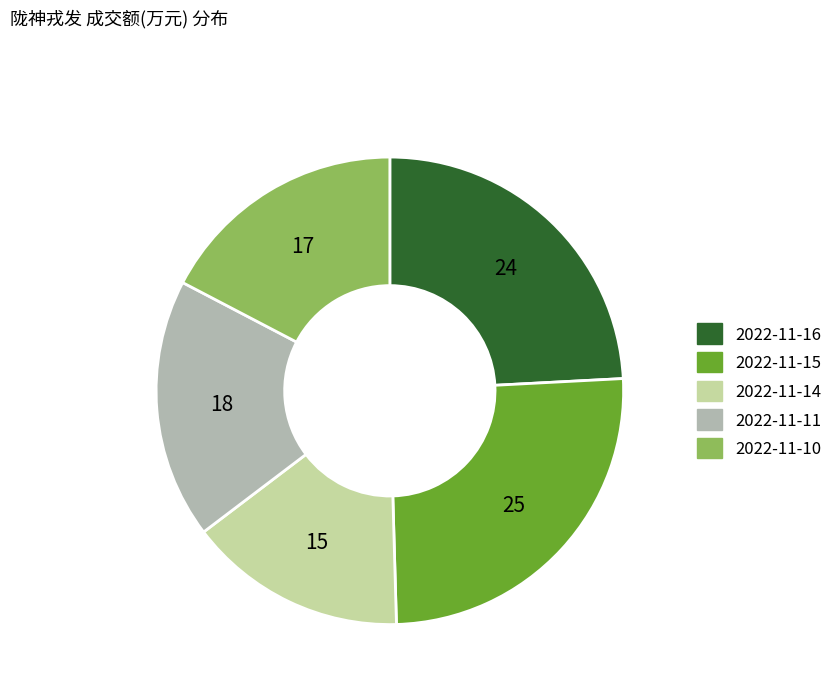

Combined, do 2022-11-14 and 2022-11-16 account for over 50%?

No